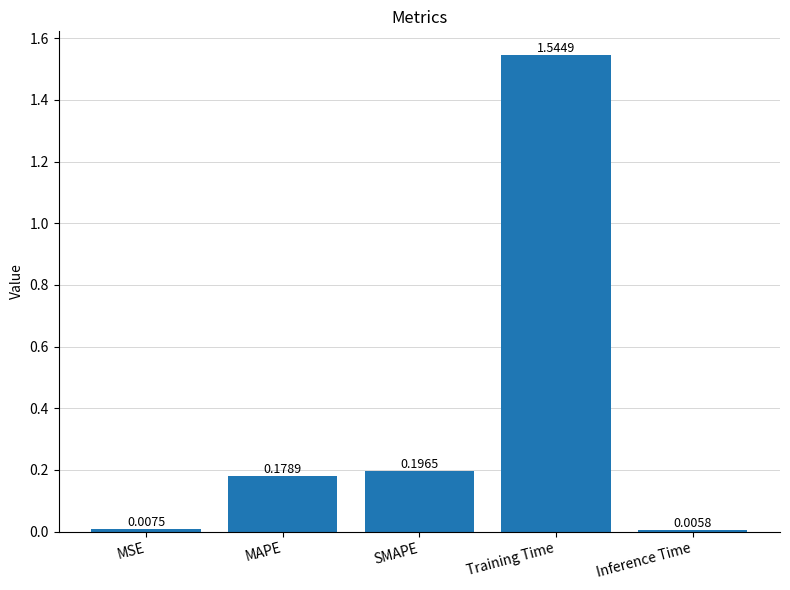

Which has a higher value, MAPE or Training Time?

Training Time